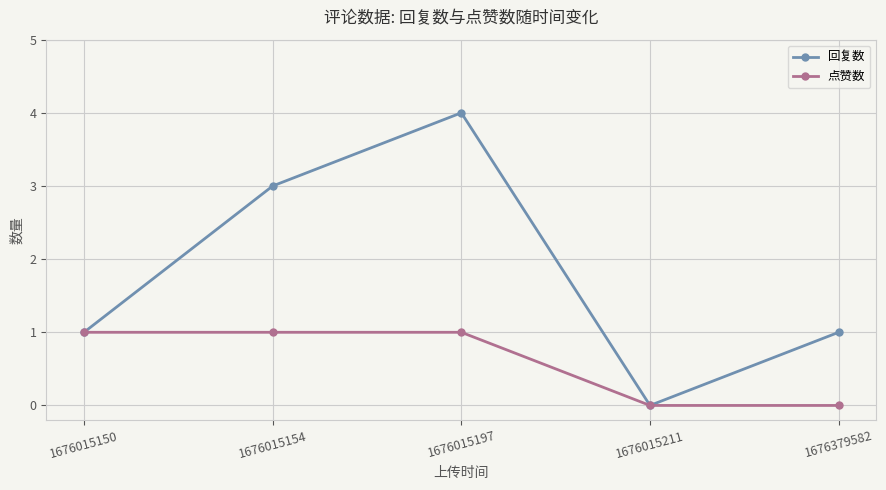

The 回复数 series shows 0 at 1676015211. True or false?

True